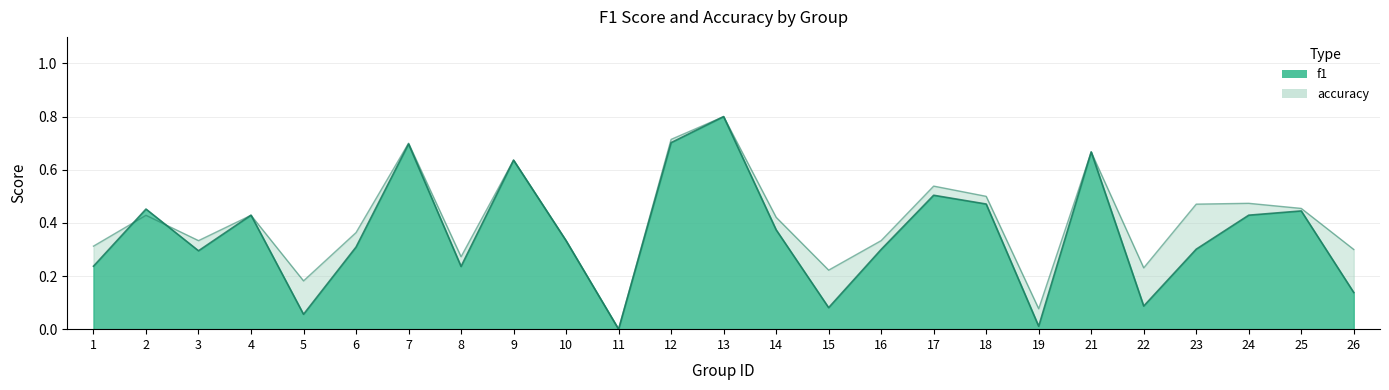

What is the total value across all series at 9?

1.3